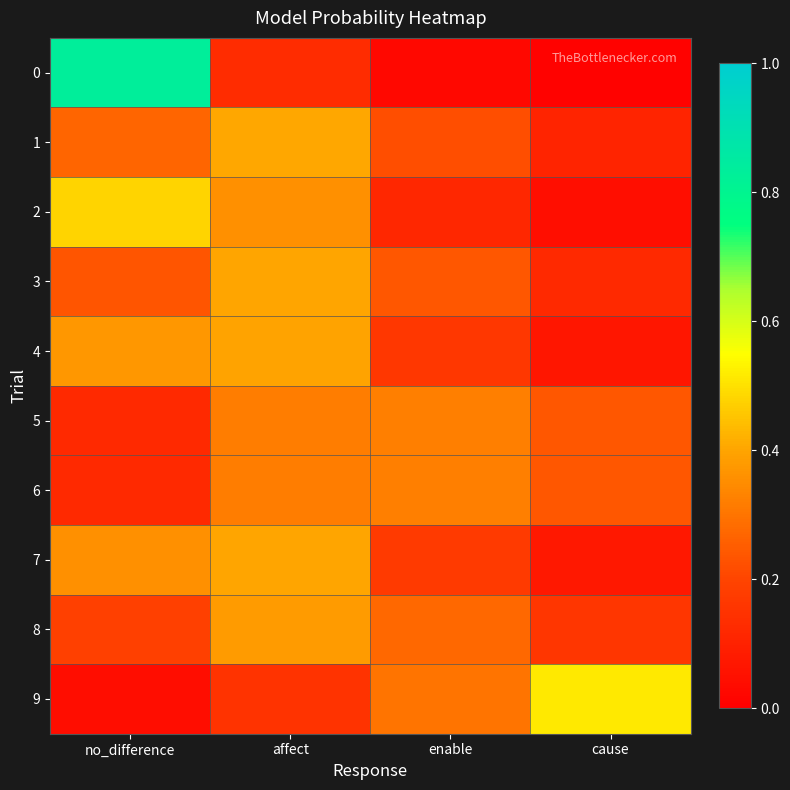

What is the greatest value displayed?

0.8